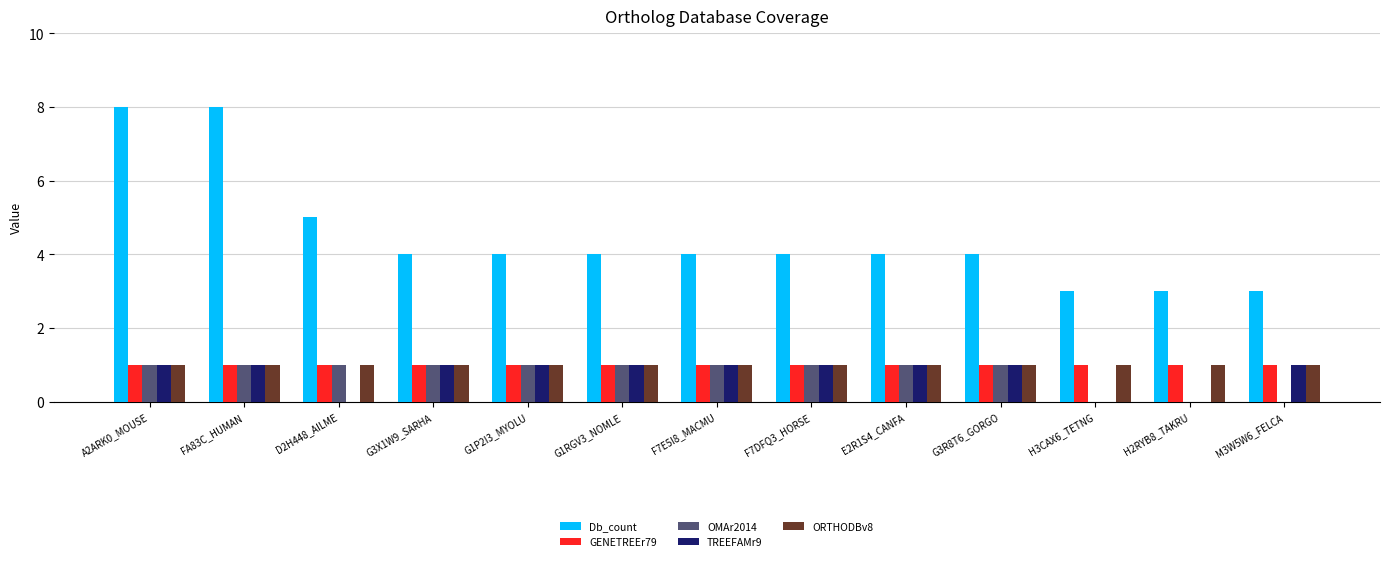

At which label is Db_count closest to 5?

D2H448_AILME